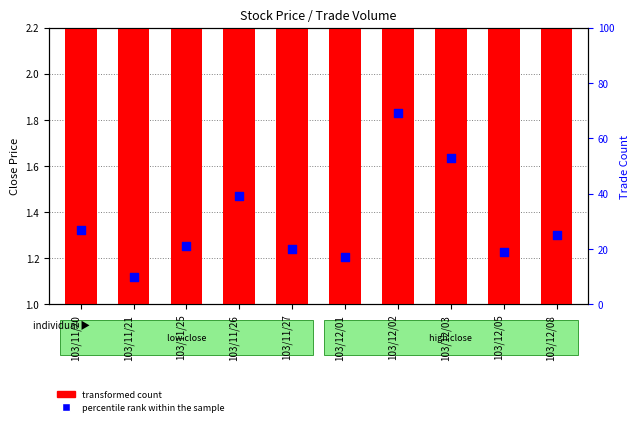

Is the value of transformed count at 103/12/05 greater than the value of percentile rank within the sample at 103/11/25?

No